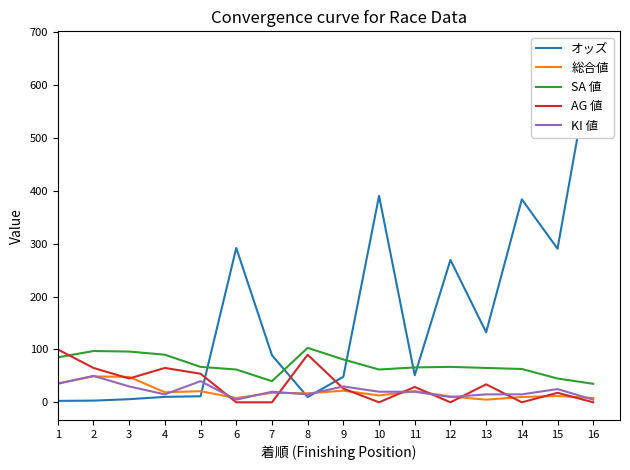

What is the value of the KI 値 point at the 8th from the left?

15.0